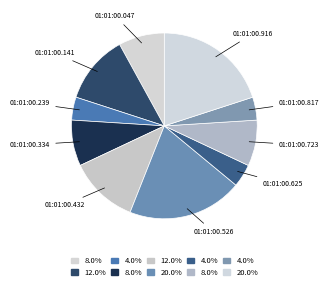

Does 01:01:00.625 represent more than half of the total?

No